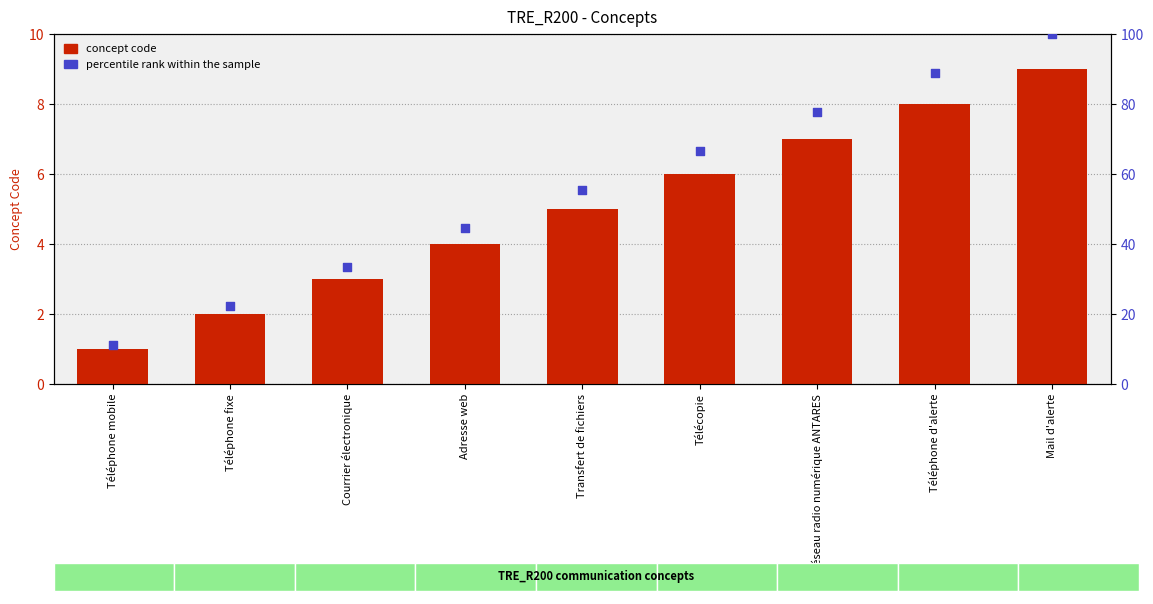

Which series has the largest total across all categories?

percentile rank within the sample